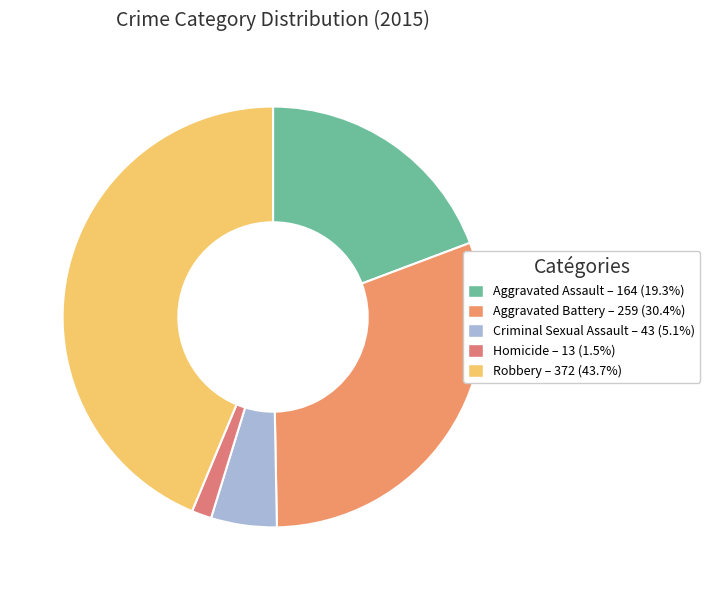

What is the change in value from Aggravated Battery to Homicide?

-246